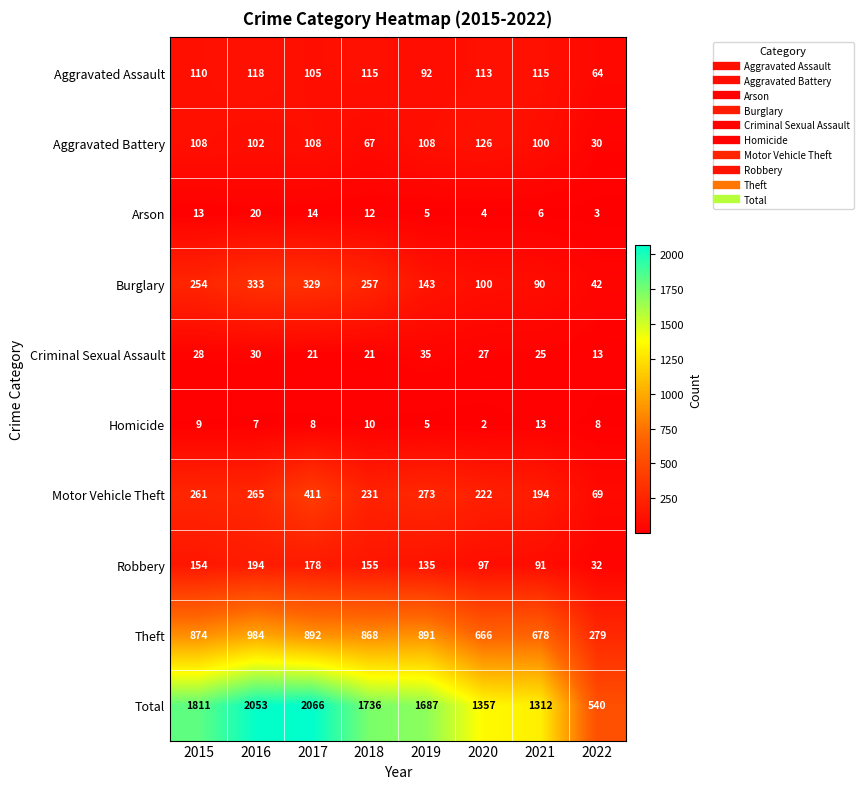

What is the difference between the maximum and minimum values in the Total series?

1526